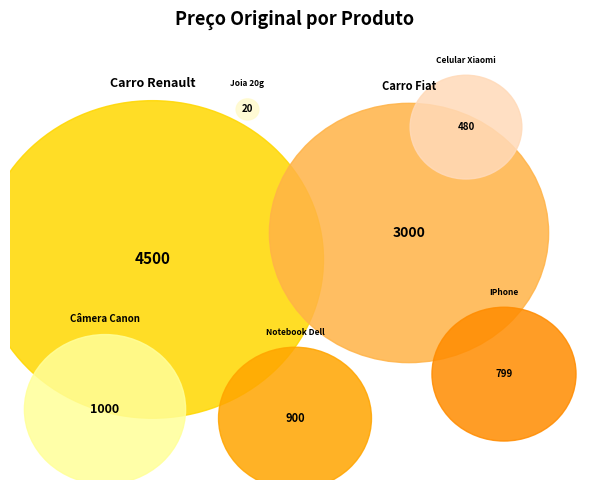

Is the sum of Carro Fiat and Joia 20g greater than half?

No